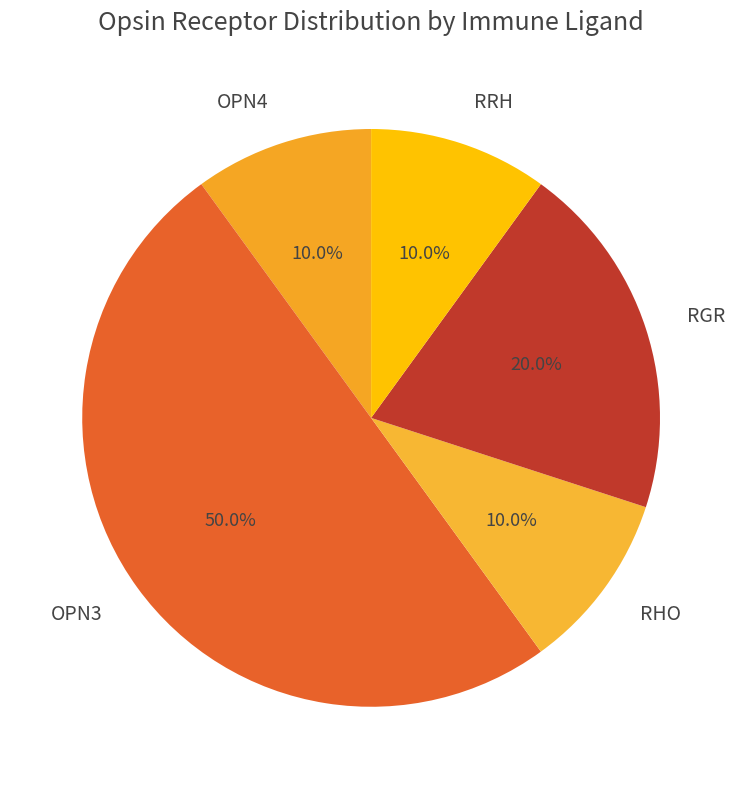

Combined, what portion of the pie is OPN3 and RGR?

70.0%